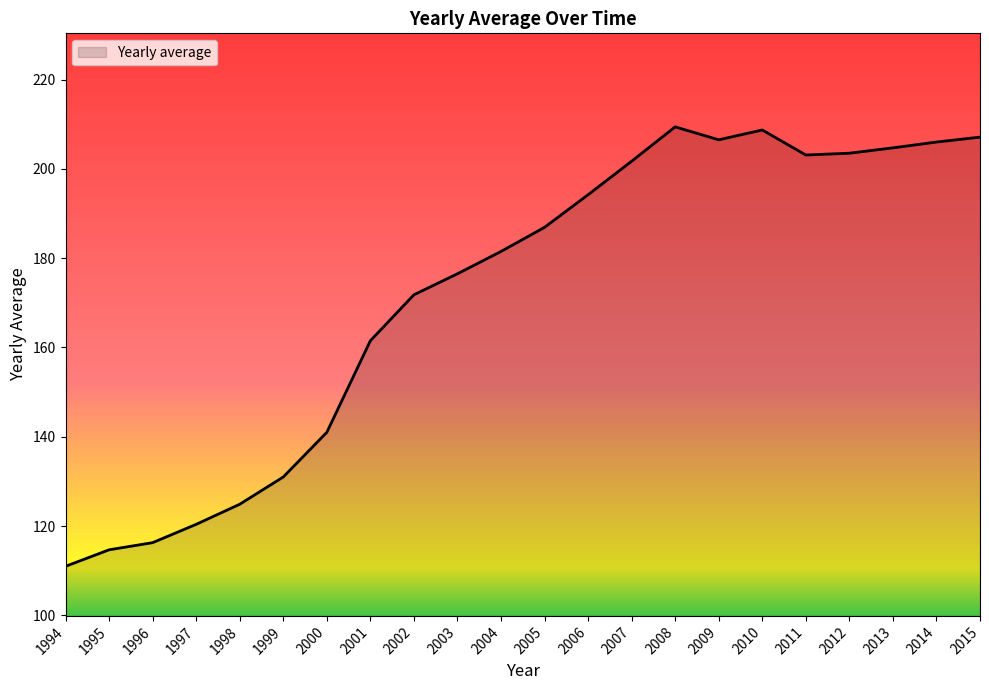

How many interior local peaks (higher than both neighbors) does the data have?

2